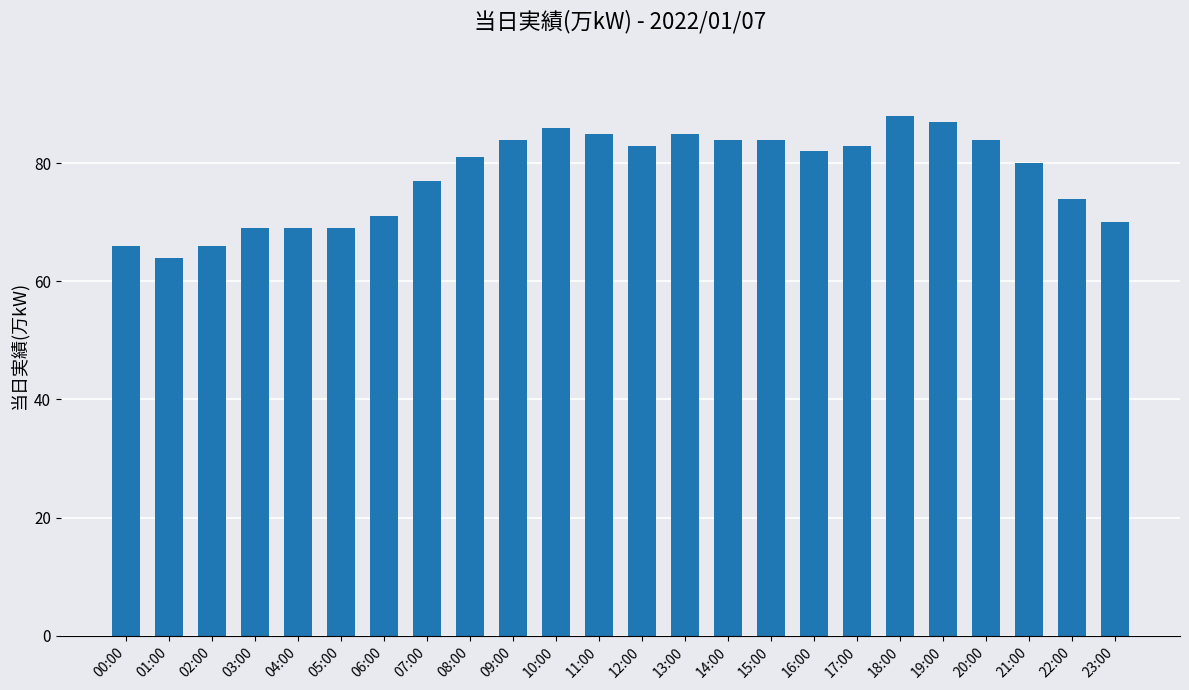

Reading left to right, list all the values displayed in this chart.

66	64	66	69	69	69	71	77	81	84	86	85	83	85	84	84	82	83	88	87	84	80	74	70